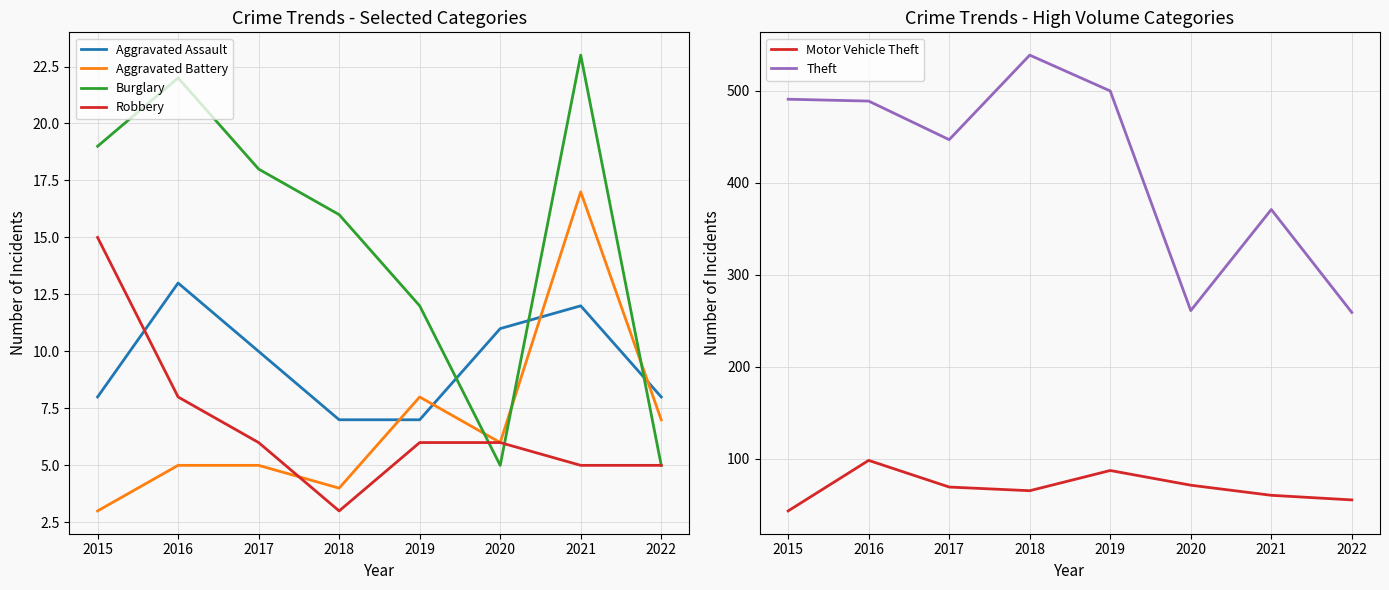

Does the chart display data point markers on the line(s)?

No